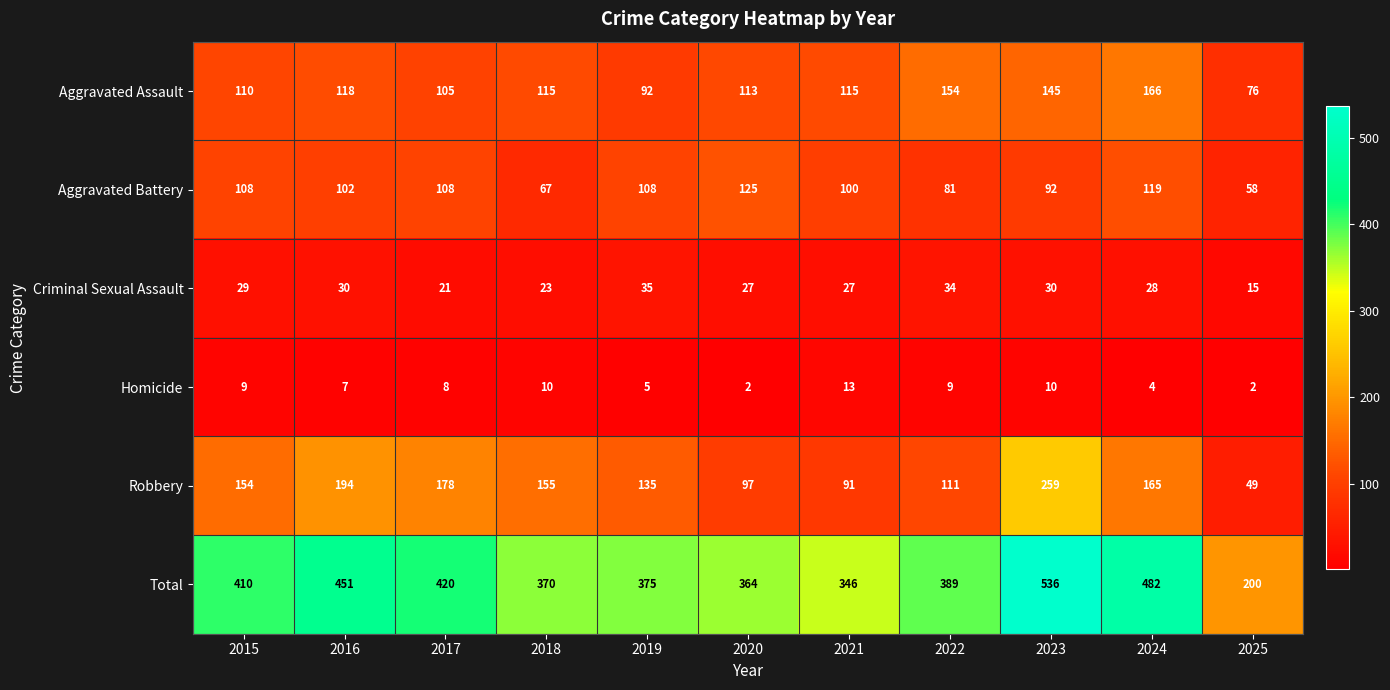

How many values in the Aggravated Battery series are below 102?

5